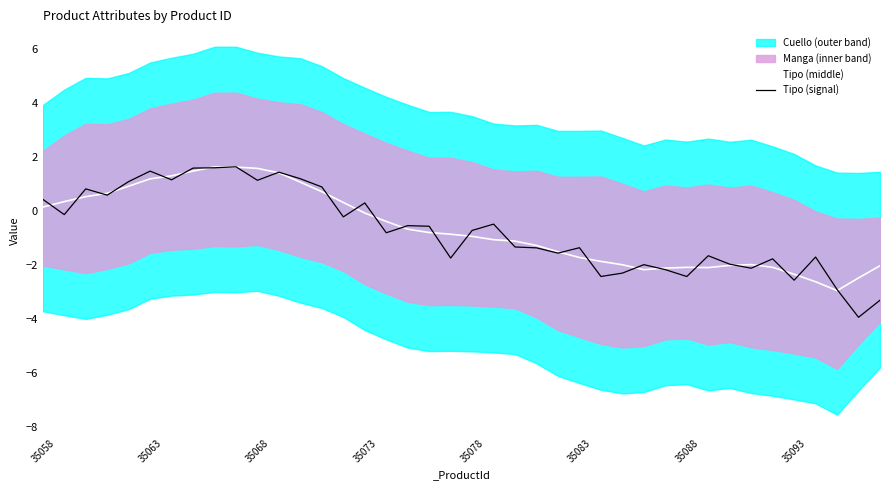

Is it true that Tipo (middle) equals -0.9 at 35093?

False